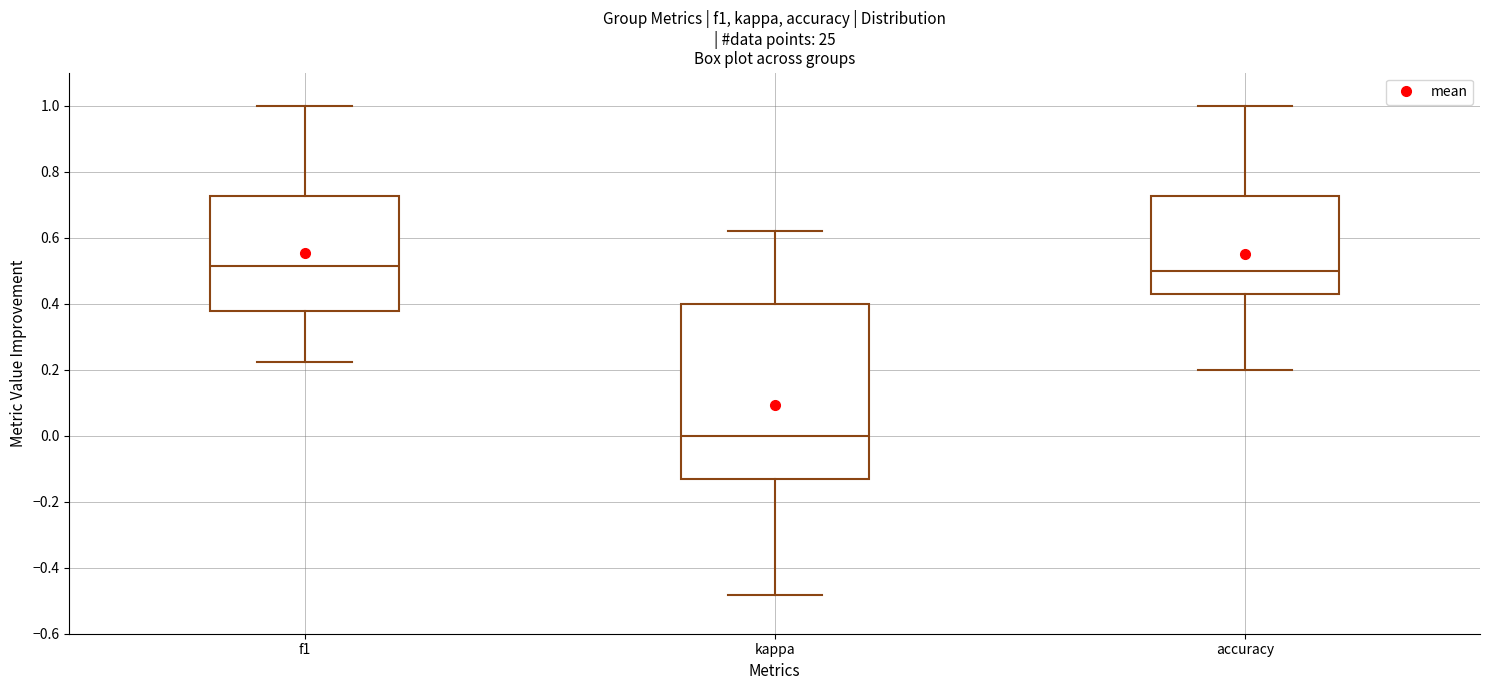

Reading left to right, transcribe this box plot: for each box, give where its median line is, the range the box spans, and where its two whiskers end, as read against the y-axis. The values are not printed on the chart, so give them approximately, as read against the axis.

f1: median 0.52, box 0.38 to 0.72, whiskers 0.22 to 1.00
kappa: median 0.00, box -0.14 to 0.40, whiskers -0.48 to 0.62
accuracy: median 0.50, box 0.42 to 0.72, whiskers 0.20 to 1.00